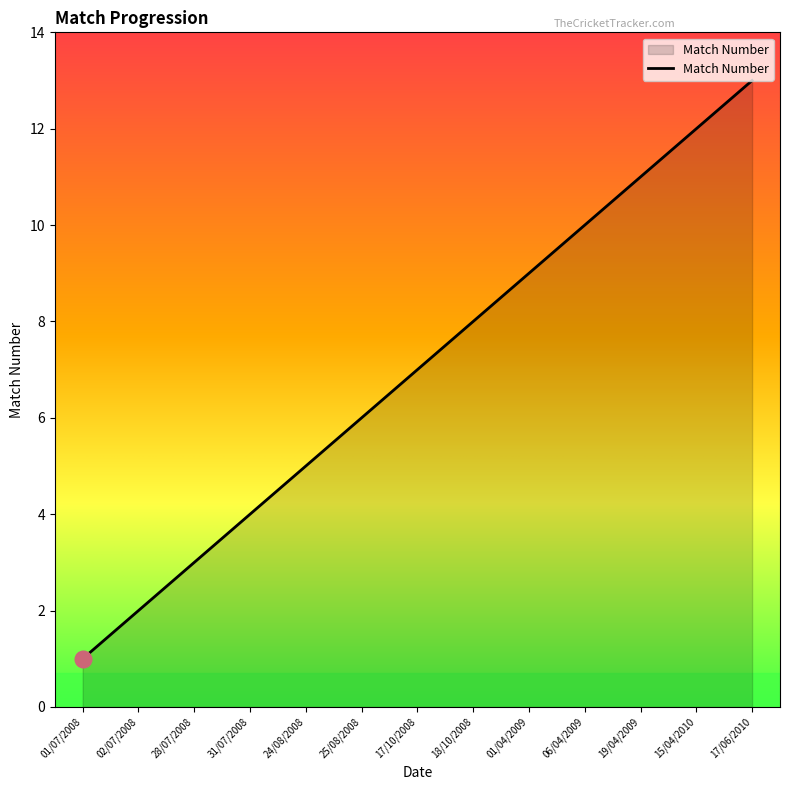

The value at 01/04/2009 is 6. True or false?

False